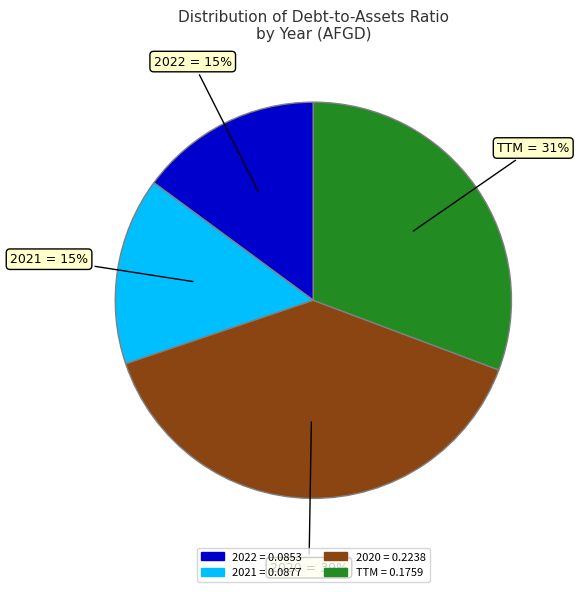

What is the largest slice in the pie chart?

2020